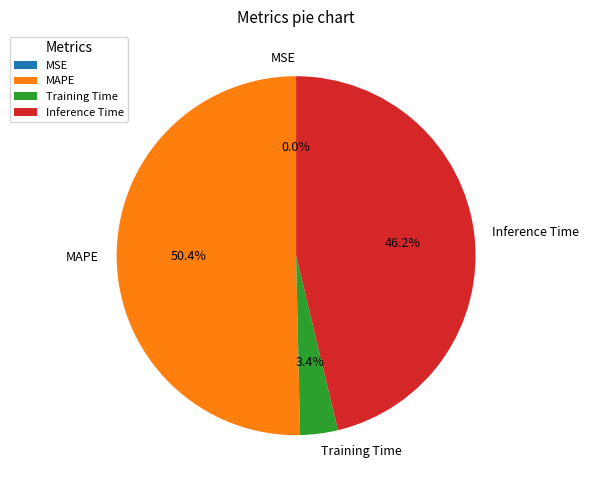

Between MAPE and Training Time, which is larger?

MAPE